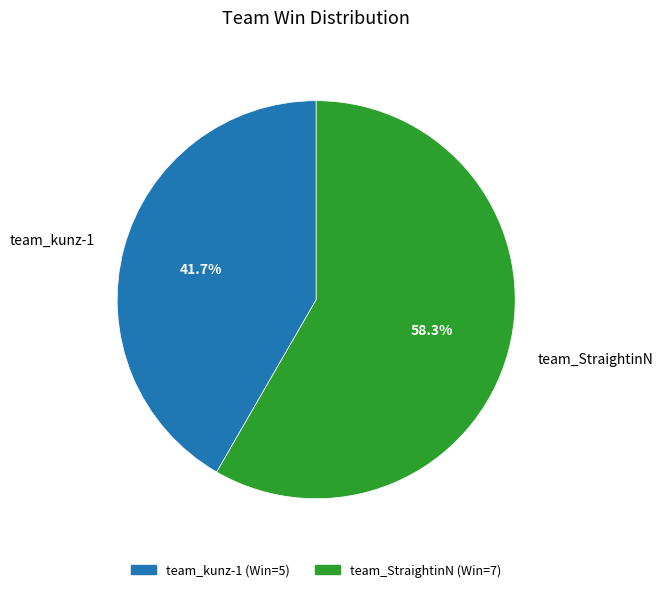

Does team_StraightinN represent more than half of the total?

Yes